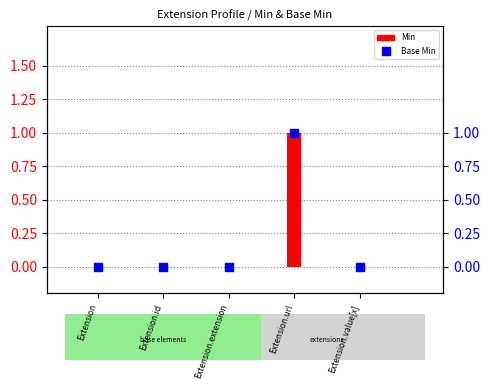

Which series contains the lowest Y value?

Min